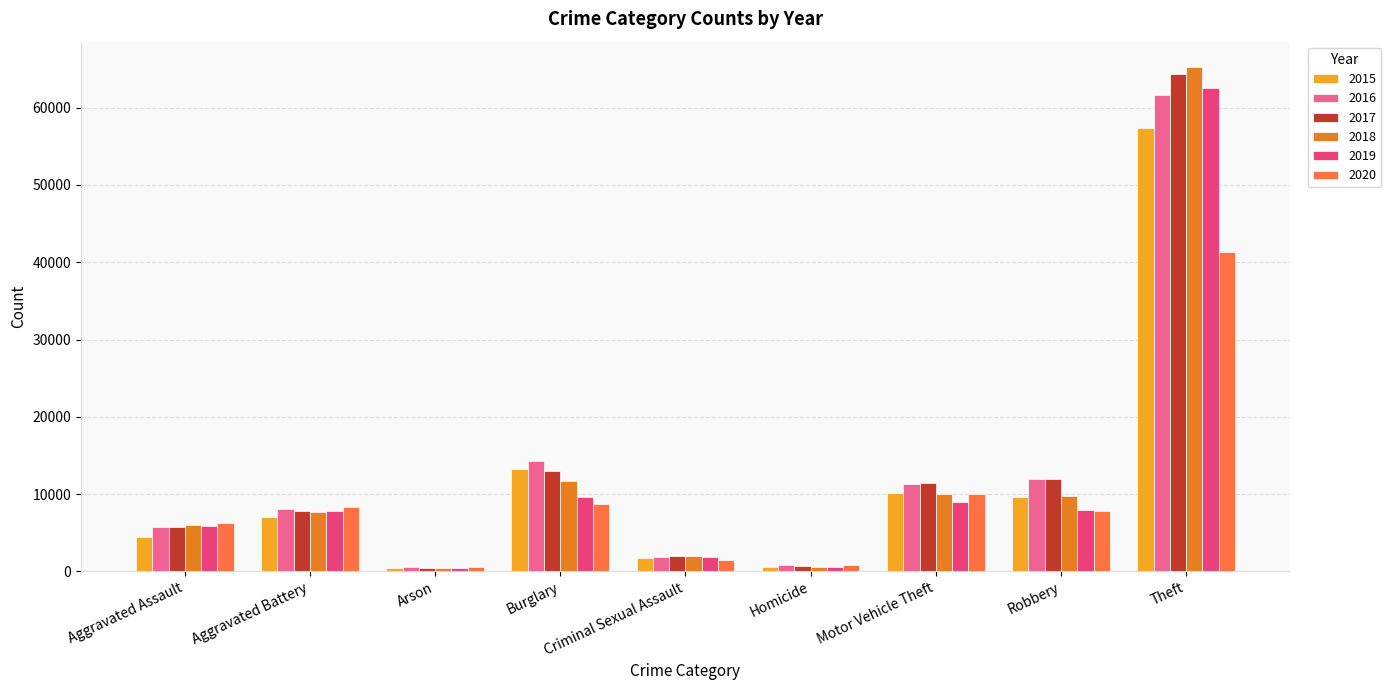

At which category is the sum across all series the highest?

Theft